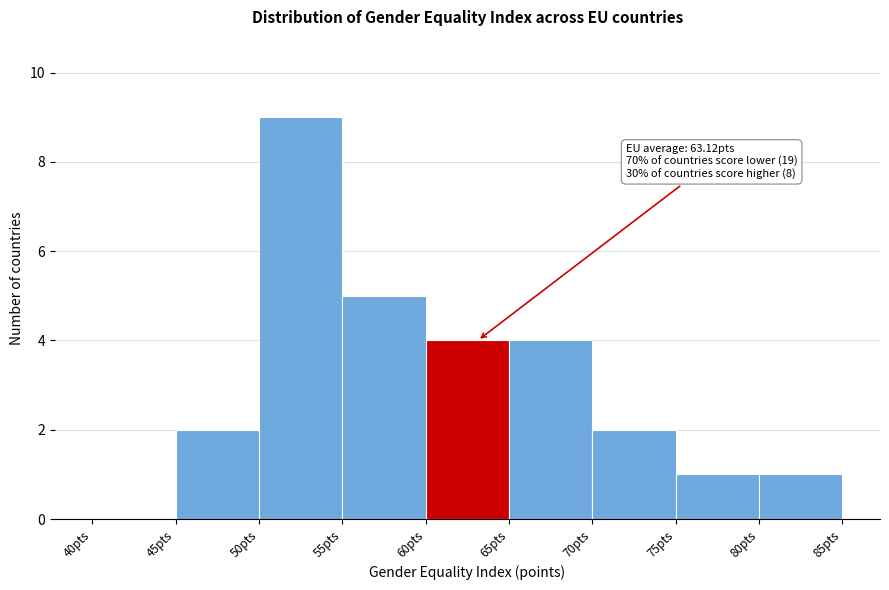

Which range on the x-axis has the tallest bar?

50 to 55